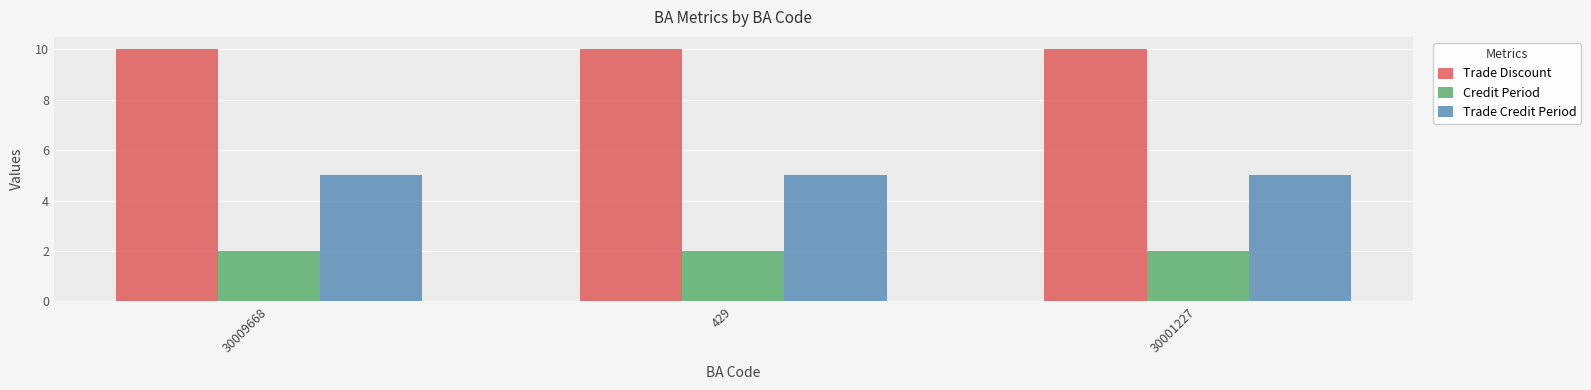

What is the difference between the highest and lowest values at 429?

8